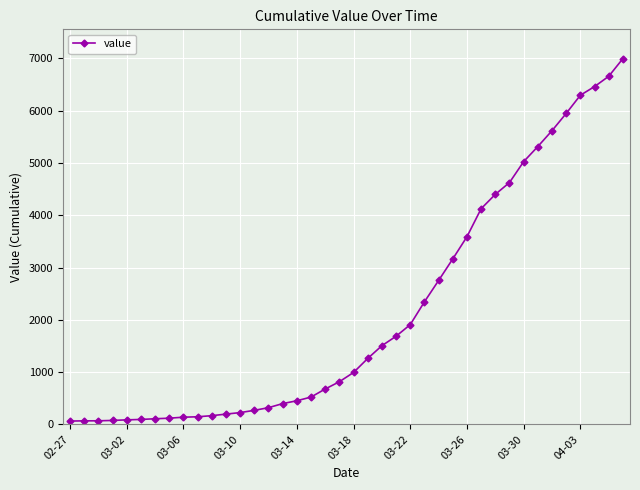

What is the greatest value displayed?

6995